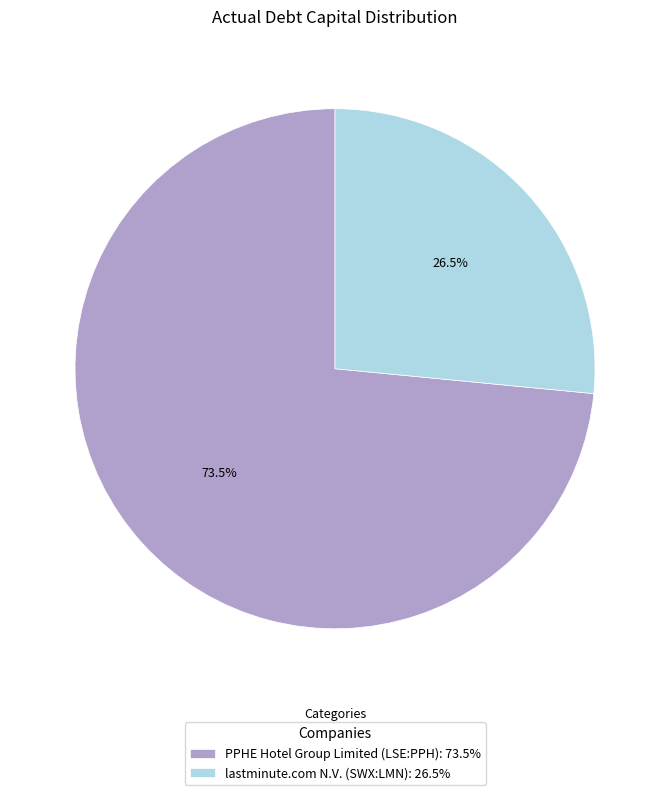

How many slices are in this pie chart?

2